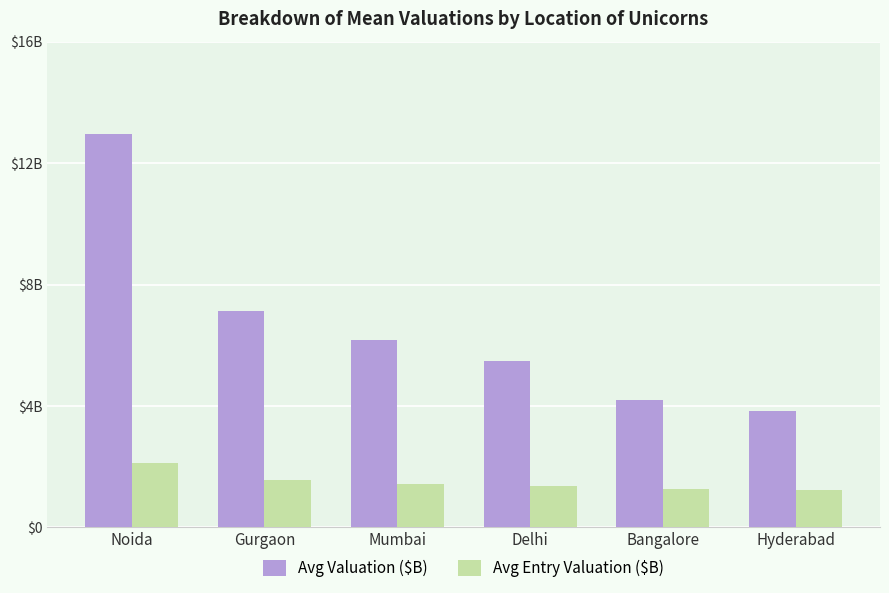

What is the label of the 2nd bar from the right?

Bangalore